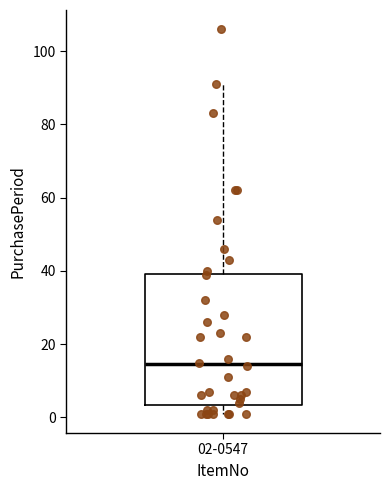

Where does the lower whisker of the box for 02-0547 end on the y-axis? The values are not printed on the chart, so give them approximately, as read against the axis.

2